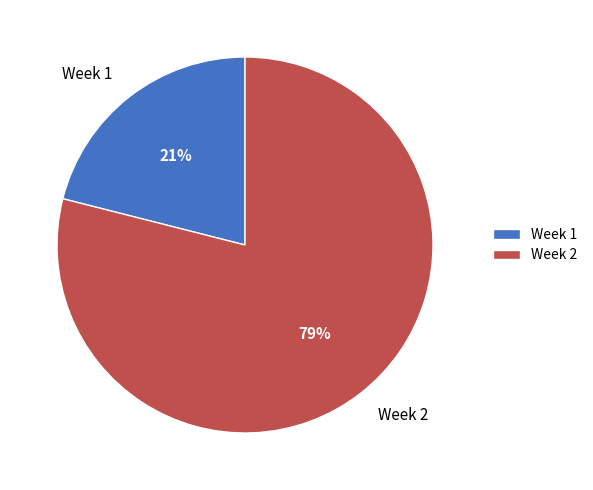

To the nearest percent, what percentage of the pie is Week 1?

21%